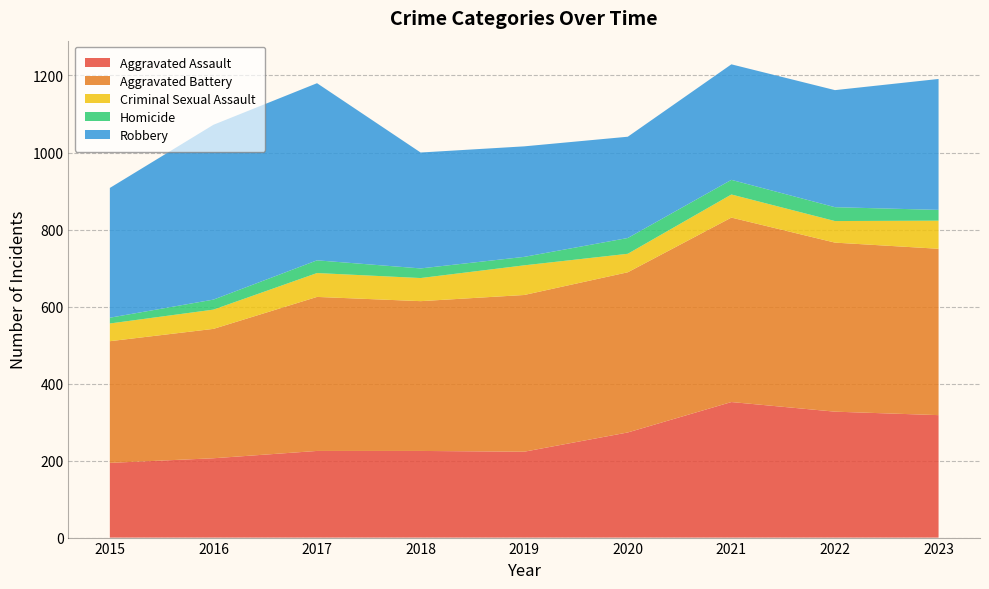

Reading left to right, what are all the values shown in this chart?

Aggravated Assault: 194	206	225	225	223	273	352	327	318
Aggravated Battery: 316	336	400	389	407	416	479	439	432
Criminal Sexual Assault: 46	50	62	60	77	48	60	56	73
Homicide: 15	26	33	25	22	41	38	36	28
Robbery: 337	454	460	301	287	263	300	304	340